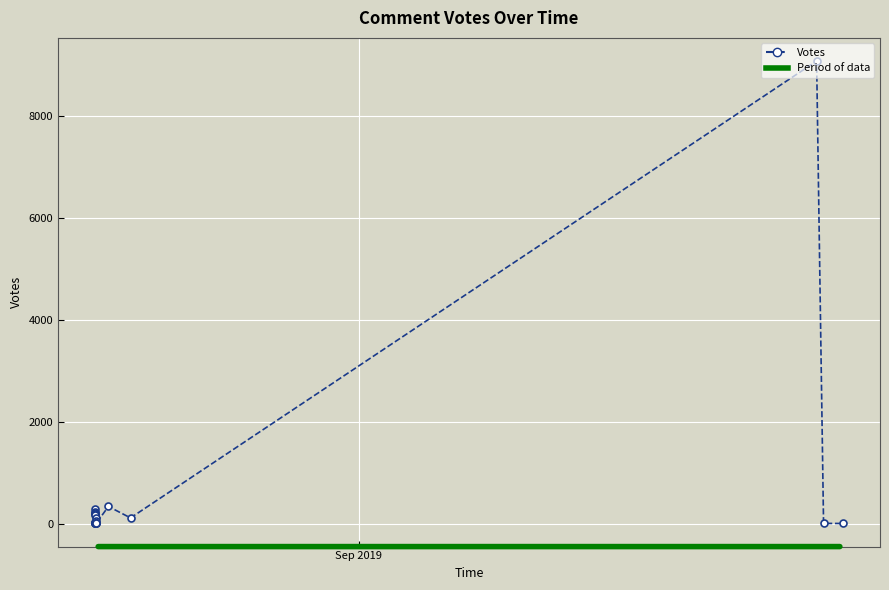

Count the number of categories in the chart.

20